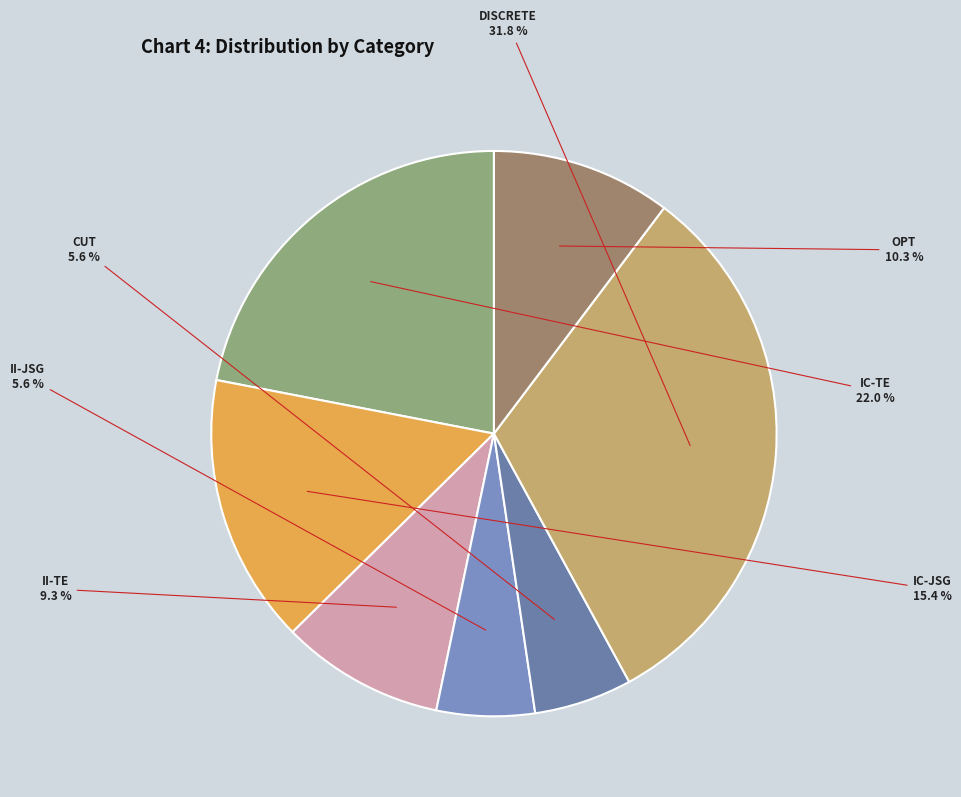

What is the largest slice in the pie chart?

DISCRETE